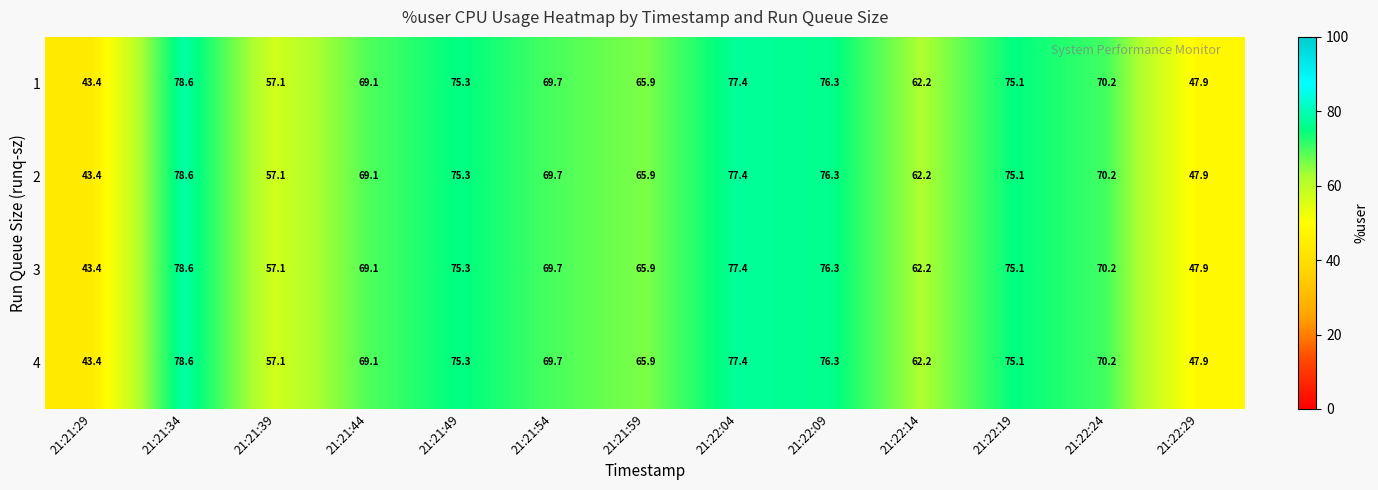

Is the value of 4 at 21:21:39 greater than the value of 2 at 21:21:29?

Yes